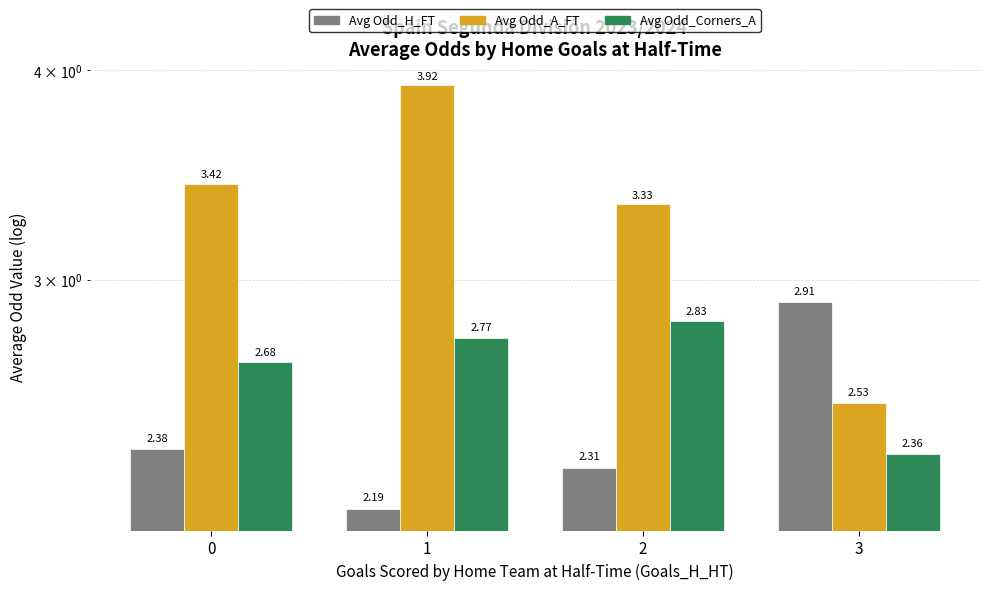

Reading right to left, what are all the values shown in this chart?

Avg Odd_H_FT: 3=2.9	2=2.3	1=2.2	0=2.4
Avg Odd_A_FT: 3=2.5	2=3.3	1=3.9	0=3.4
Avg Odd_Corners_A: 3=2.4	2=2.8	1=2.8	0=2.7